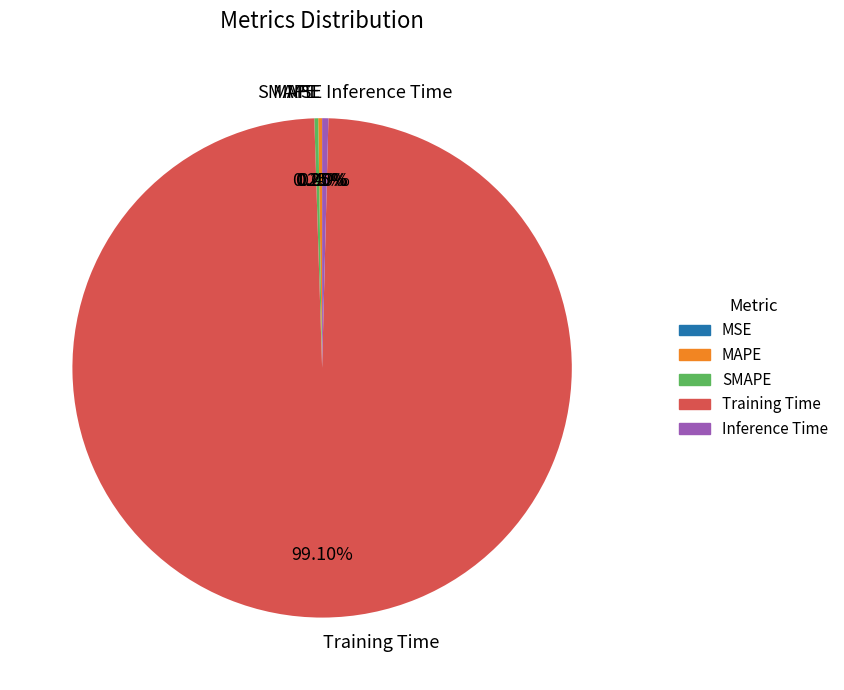

How many segments does this pie chart have?

5